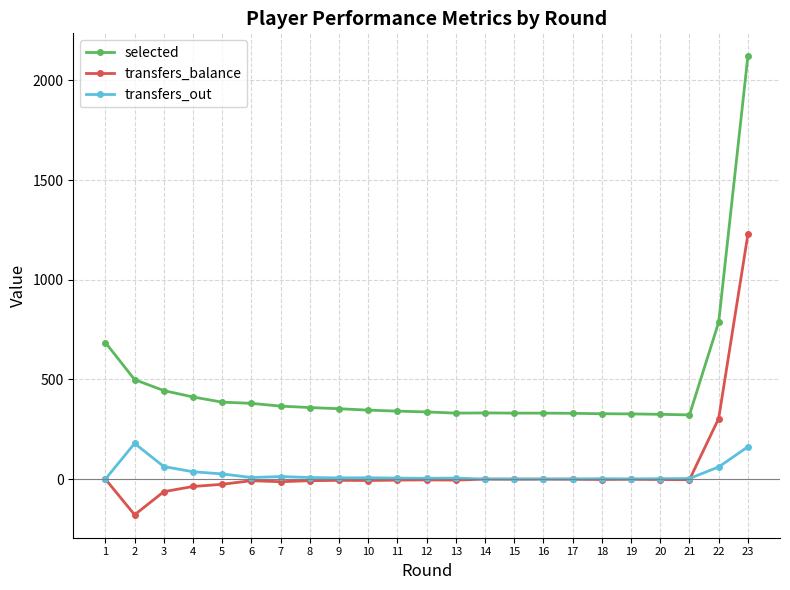

Between 1 and 22, which series saw the biggest shift?

transfers_balance